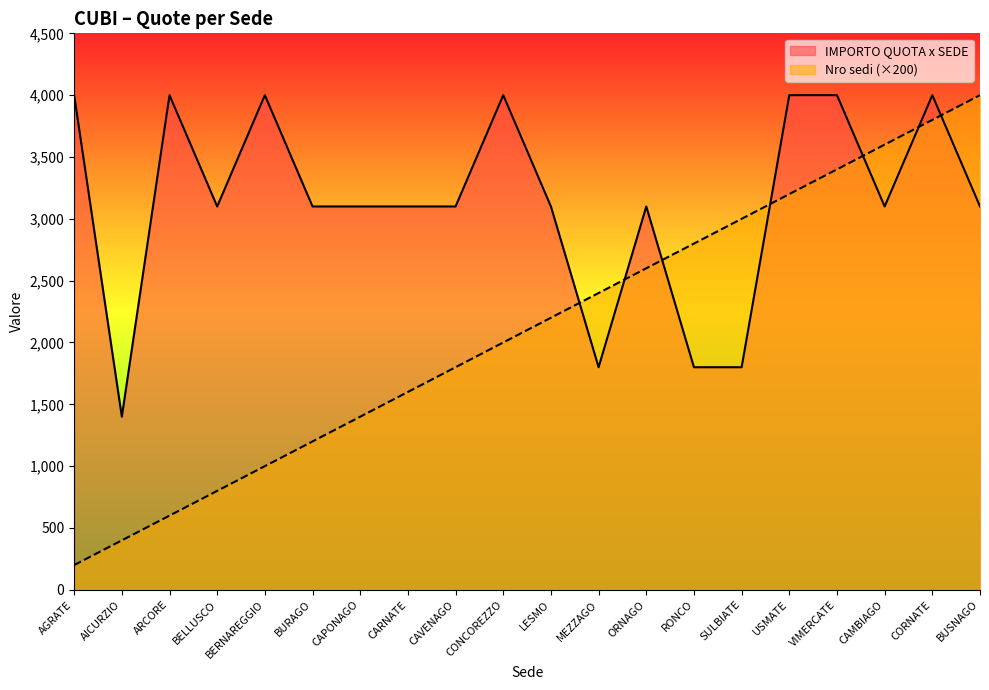

What is the sum of all Nro sedi values?

42000